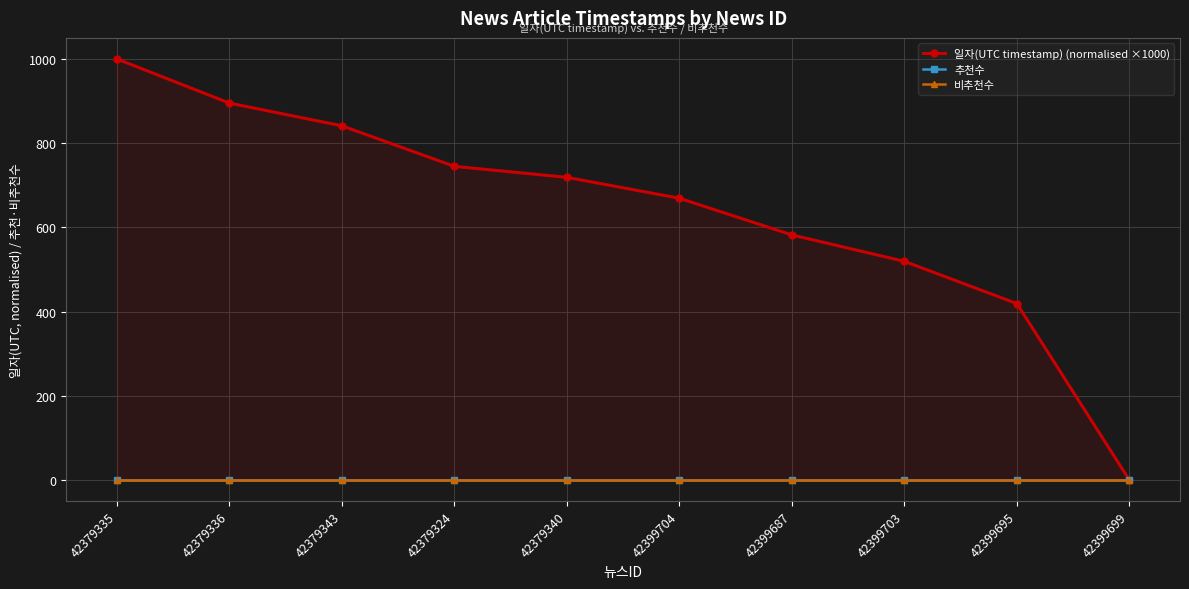

True or false: 일자(UTC timestamp) (normalised ×1000) has a value of 0.0 at 42399699.

True